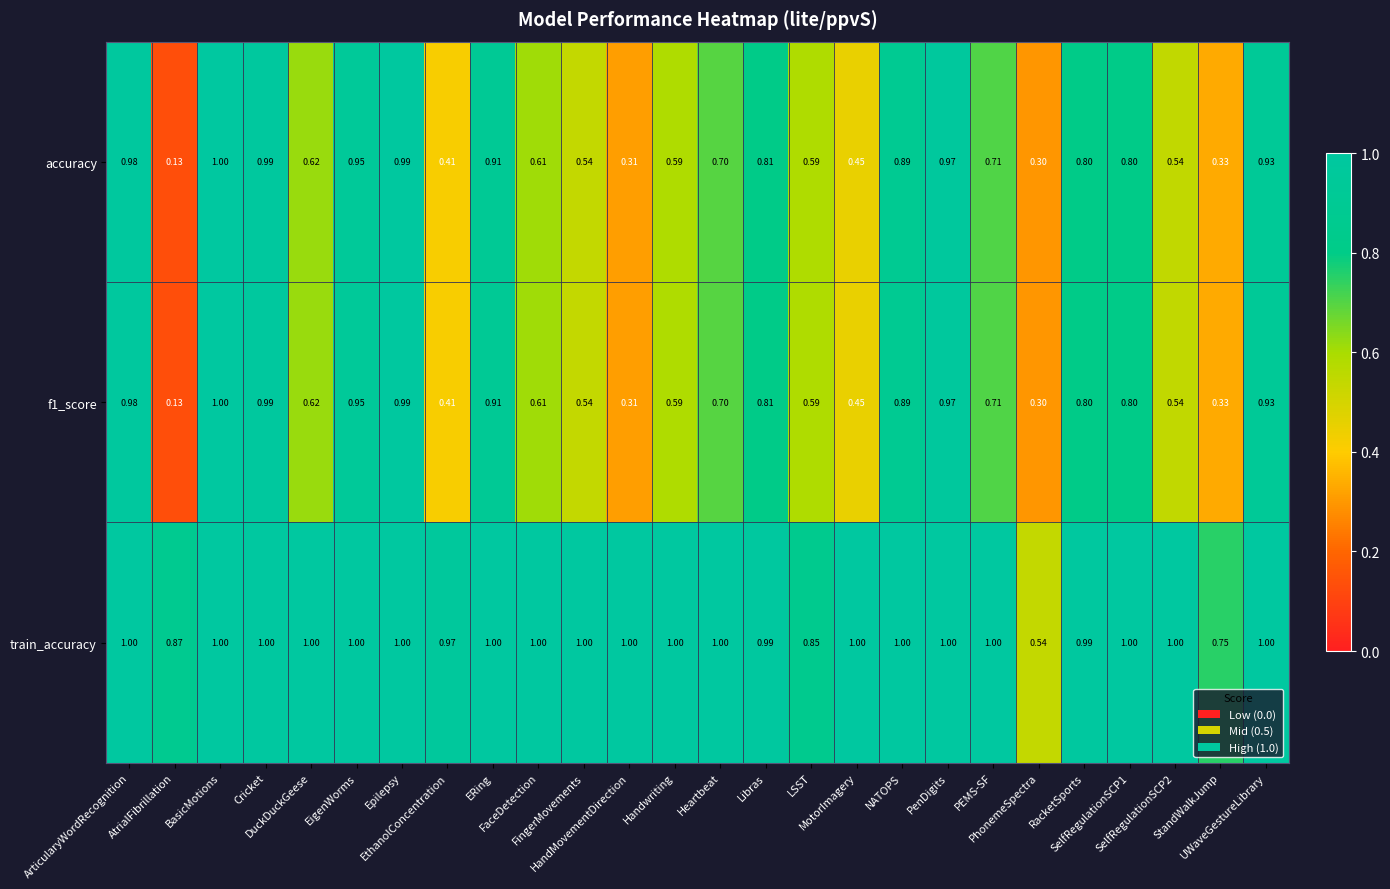

What is the total value across all series at BasicMotions?

3.0